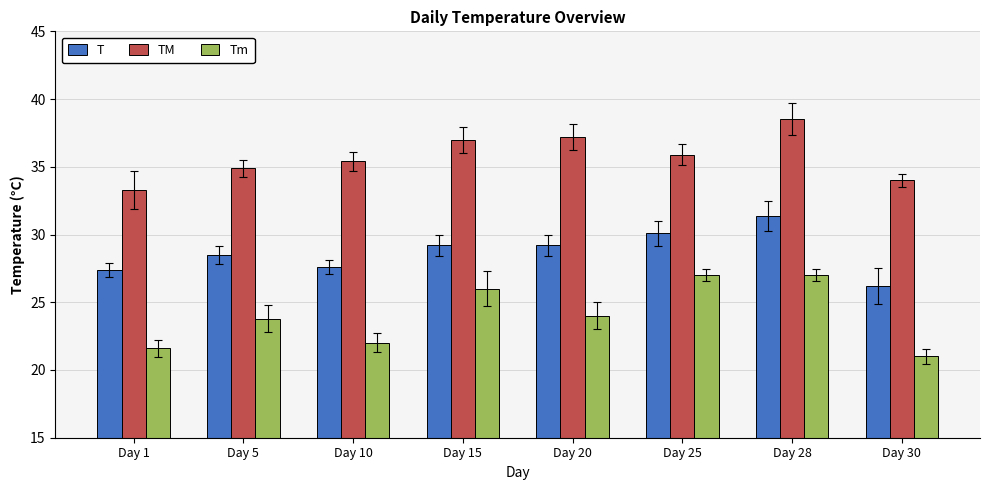

What is the sum of all Tm values?

192.4